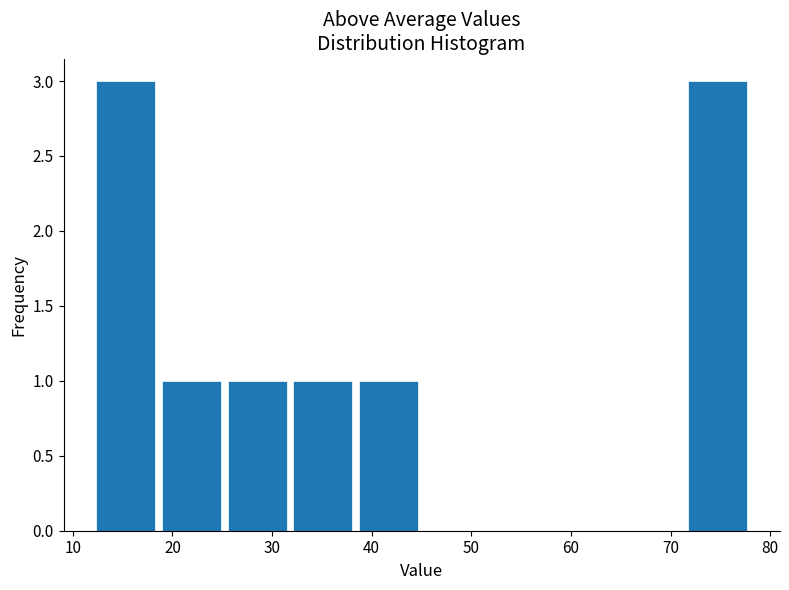

Reading left to right, transcribe this chart: for each bar, give the range it covers on the x-axis and its height. Neither the bar edges nor the heights are printed on the chart, so give them approximately, as read against the axes.

12.0 to 18.6: 3
18.6 to 25.2: 1
25.2 to 31.8: 1
31.8 to 38.4: 1
38.4 to 45.0: 1
45.0 to 51.6: 0
51.6 to 58.2: 0
58.2 to 64.8: 0
64.8 to 71.4: 0
71.4 to 78.0: 3